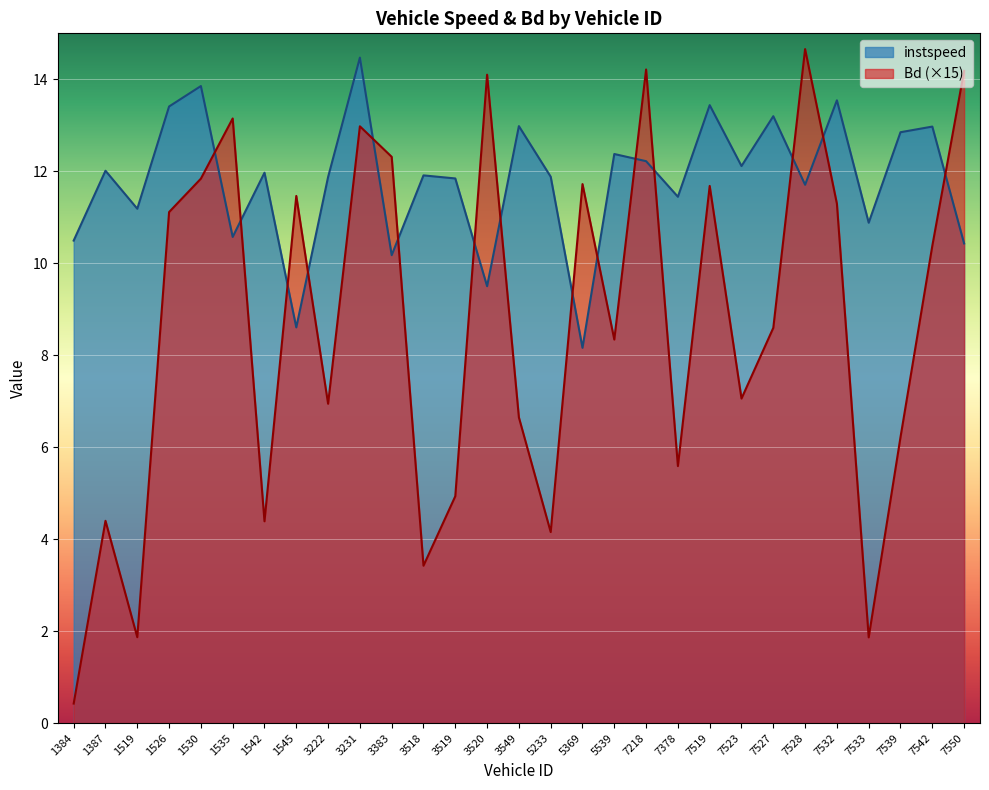

What is the total value across all series at 7378?

17.0